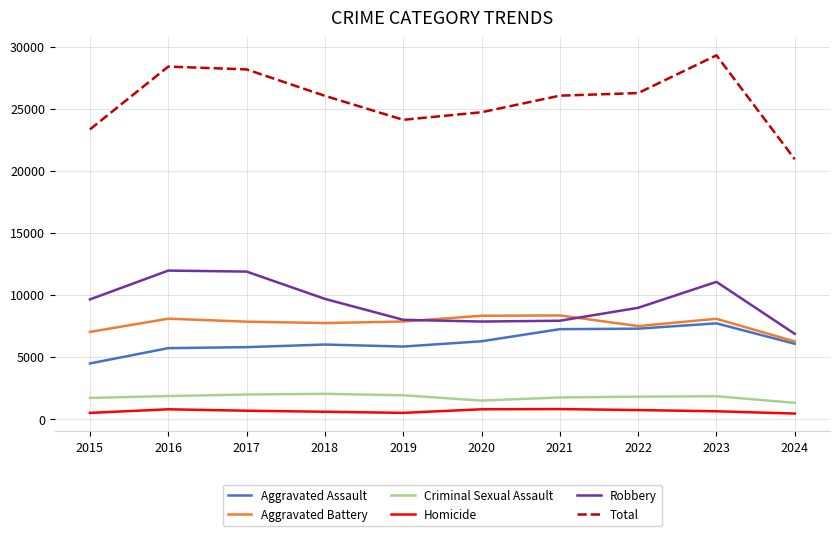

True or false: Homicide and Aggravated Assault intersect in this chart.

False